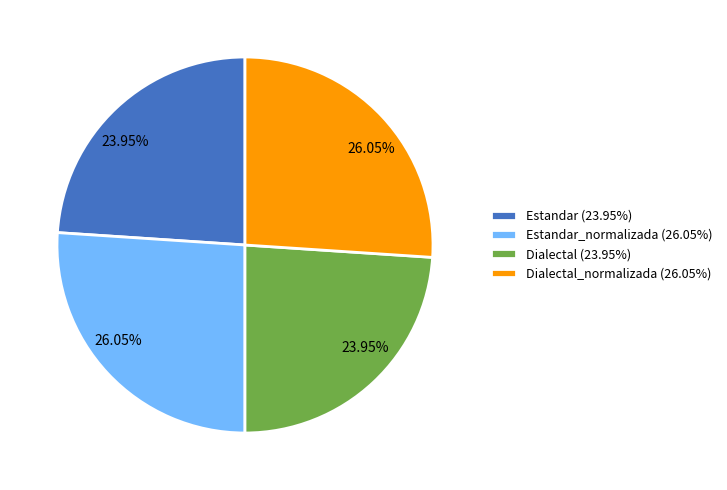

Combined, do Dialectal (23.95%) and Estandar (23.95%) account for over 50%?

No